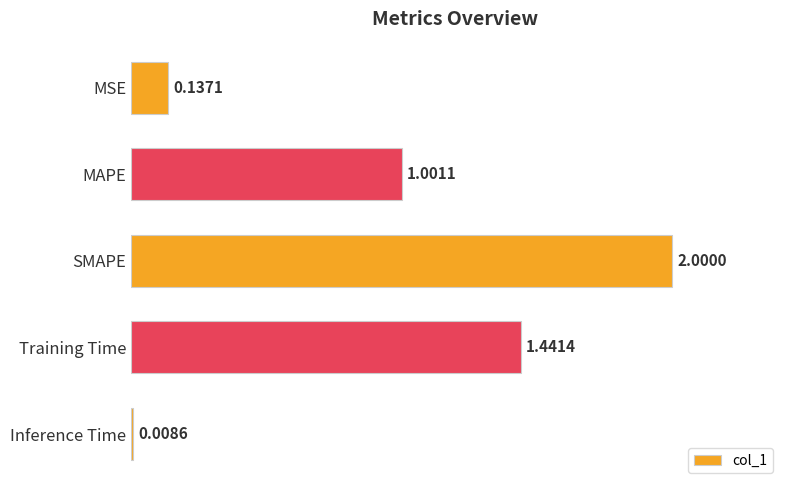

At which label is the value closest to 1?

MAPE